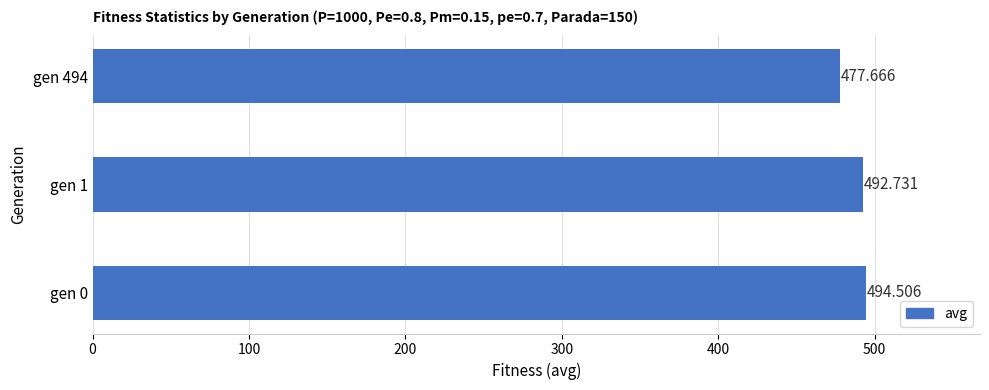

Rank the categories by value from highest to lowest.

gen 0, gen 1, gen 494